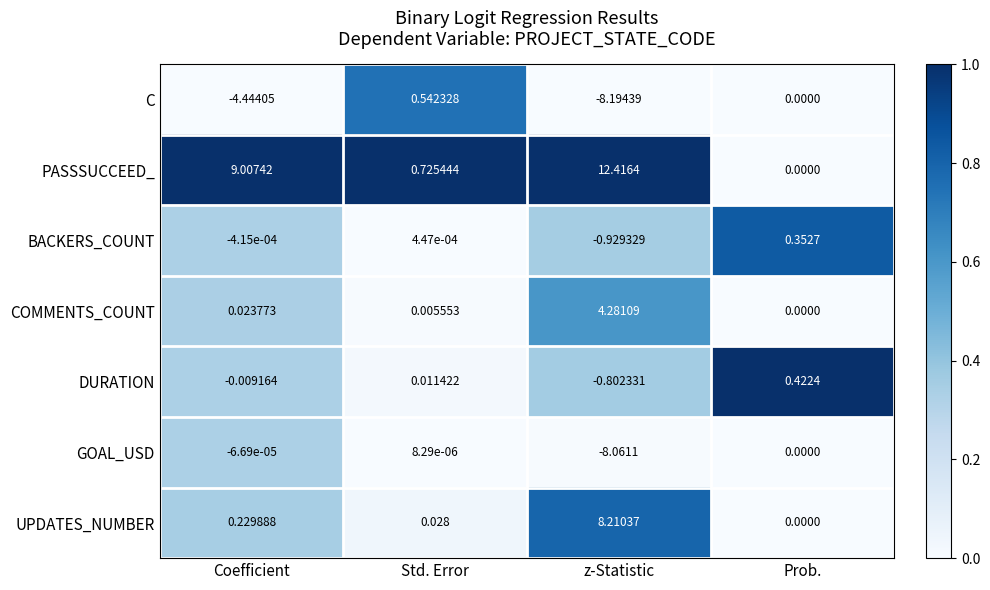

Where does the C series first go above 0?

Std. Error